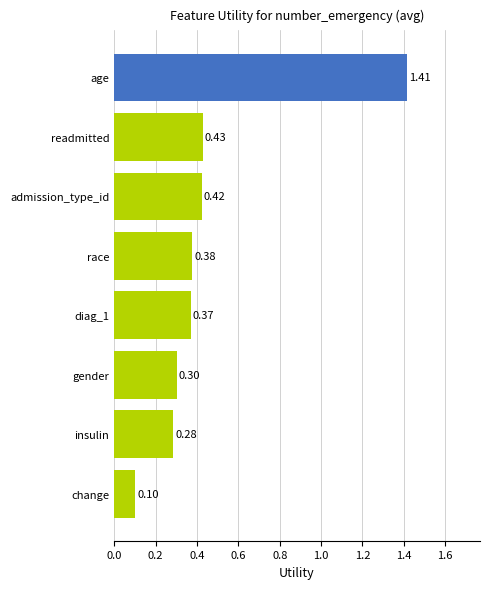

Are the bars horizontal?

Yes